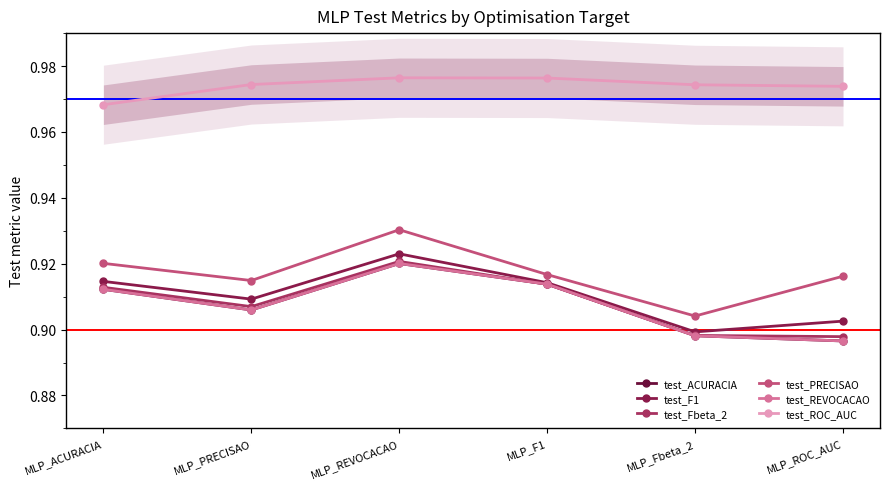

What is the value of the test_Fbeta_2 point at the 4th from the left?

0.9